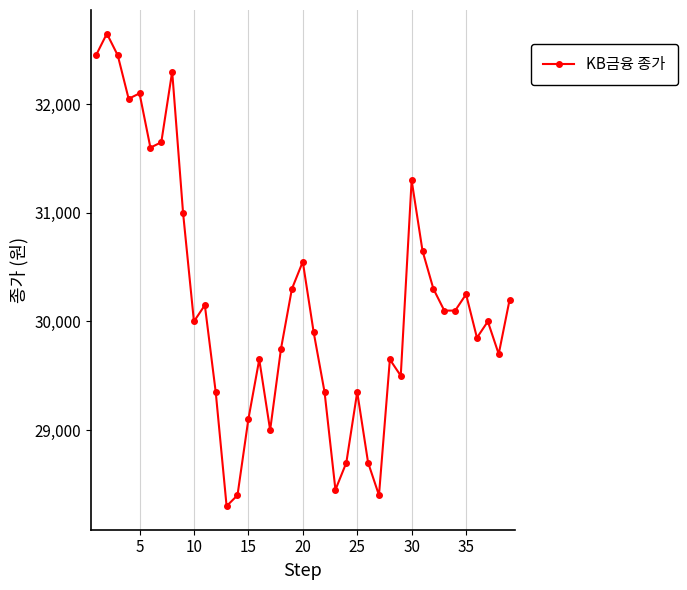

Reading left to right, extract all data points from this chart.

32450	32650	32450	32050	32100	31600	31650	32300	31000	30000	30150	29350	28300	28400	29100	29650	29000	29750	30300	30550	29900	29350	28450	28700	29350	28700	28400	29650	29500	31300	30650	30300	30100	30100	30250	29850	30000	29700	30200